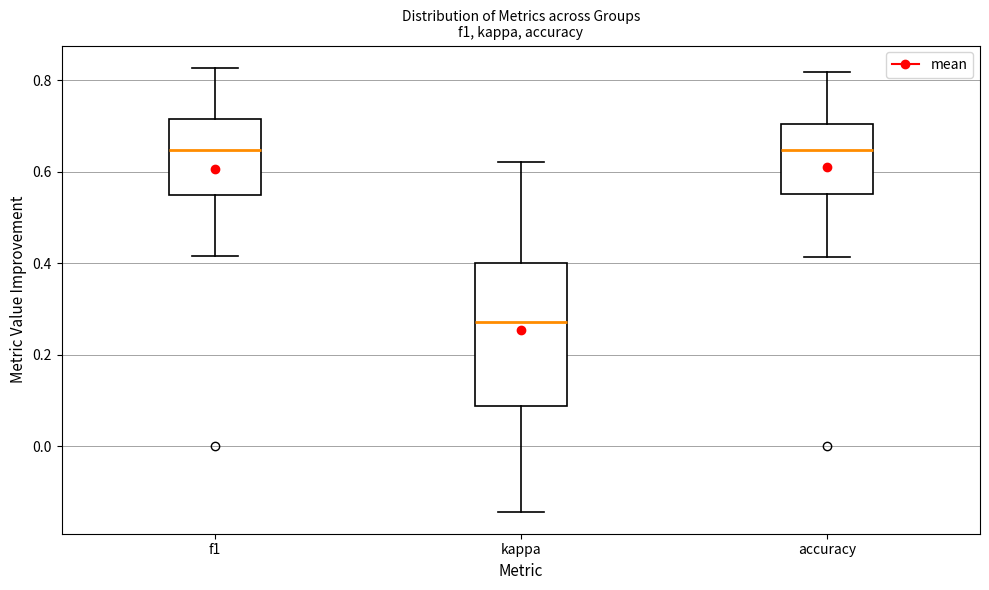

Which box is the tallest, from its lower edge to its upper edge?

kappa